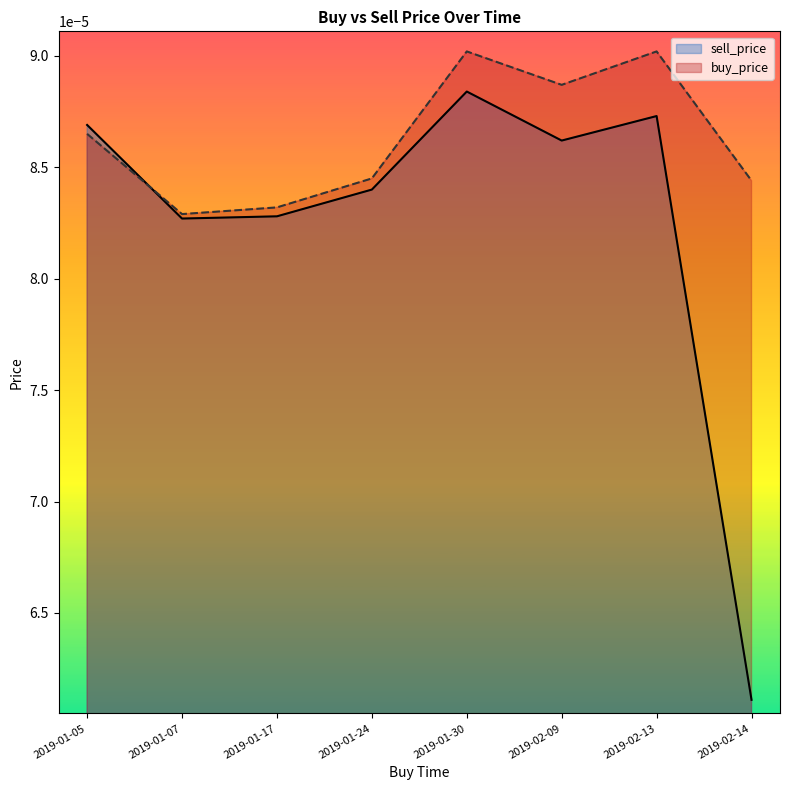

List the series in order of their peak value, lowest first.

sell_price, buy_price